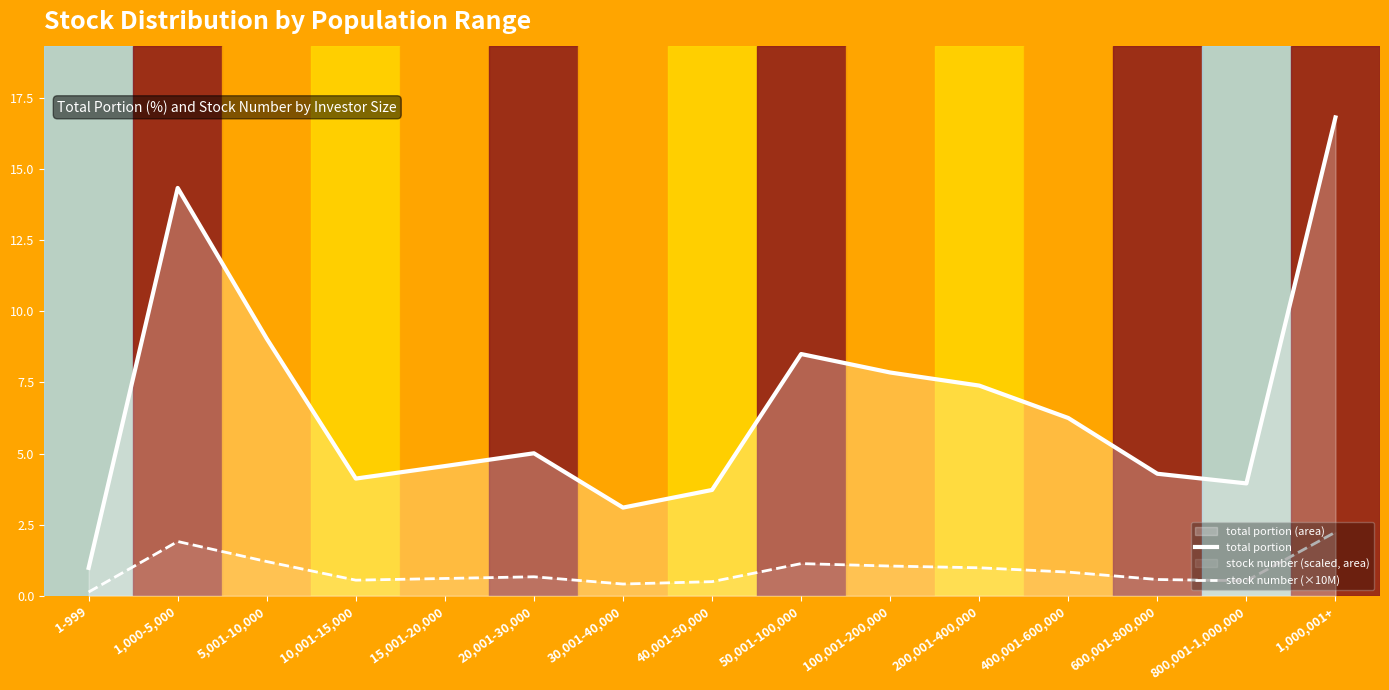

What is the minimum value for stock number (×10M)?

0.1